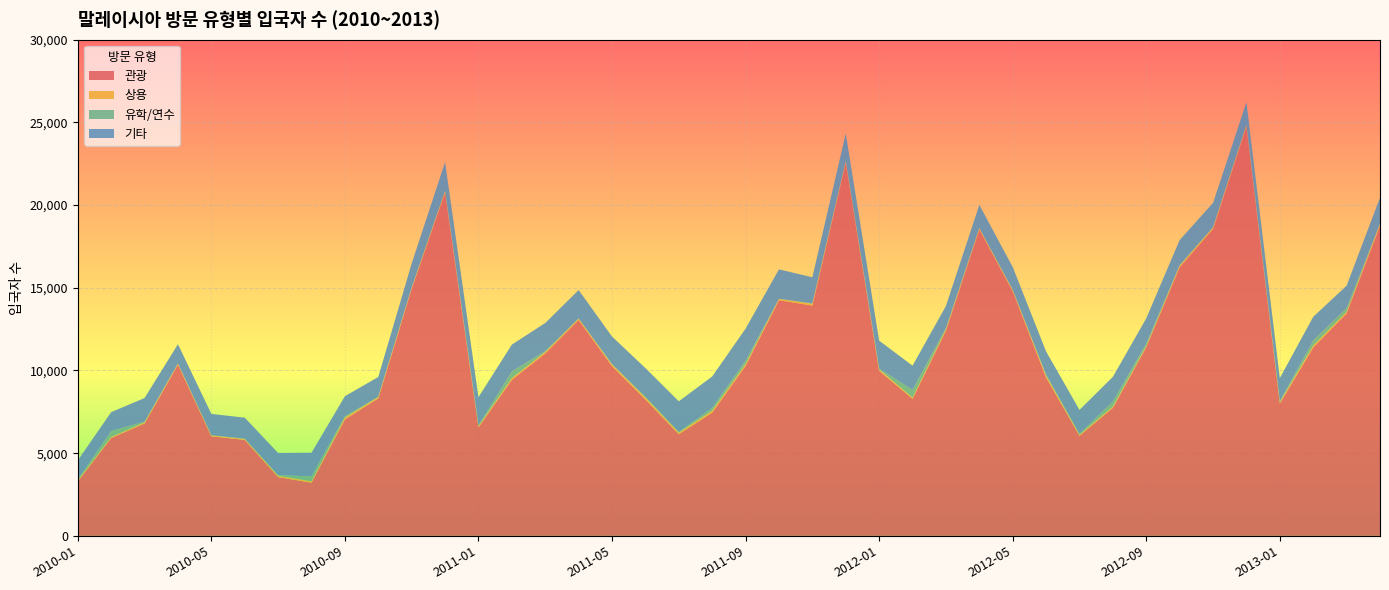

Reading left to right, what are all the values shown in this chart?

관광: 3292	5914	6794	10350	6017	5802	3552	3214	7044	8311	14924	20776	6559	9440	11031	13054	10265	8244	6148	7450	10281	14250	13923	22588	9983	8286	12407	18532	14797	9579	6052	7740	11409	16242	18561	24763	8003	11392	13455	18749
상용: 61	58	60	56	54	56	73	83	104	78	72	69	69	95	76	71	91	114	90	111	93	68	108	58	77	75	71	59	64	99	58	73	56	84	81	65	84	105	83	107
유학/연수: 49	358	50	9	11	17	38	300	80	25	19	31	48	396	65	22	29	47	41	166	214	18	28	31	49	454	93	22	19	67	52	302	161	45	26	34	46	302	234	24
기타: 1157	1150	1427	1173	1292	1270	1348	1428	1214	1192	1455	1724	1707	1632	1698	1715	1666	1740	1855	1908	1943	1778	1576	1655	1693	1476	1326	1401	1376	1402	1453	1499	1527	1518	1465	1358	1406	1445	1354	1571